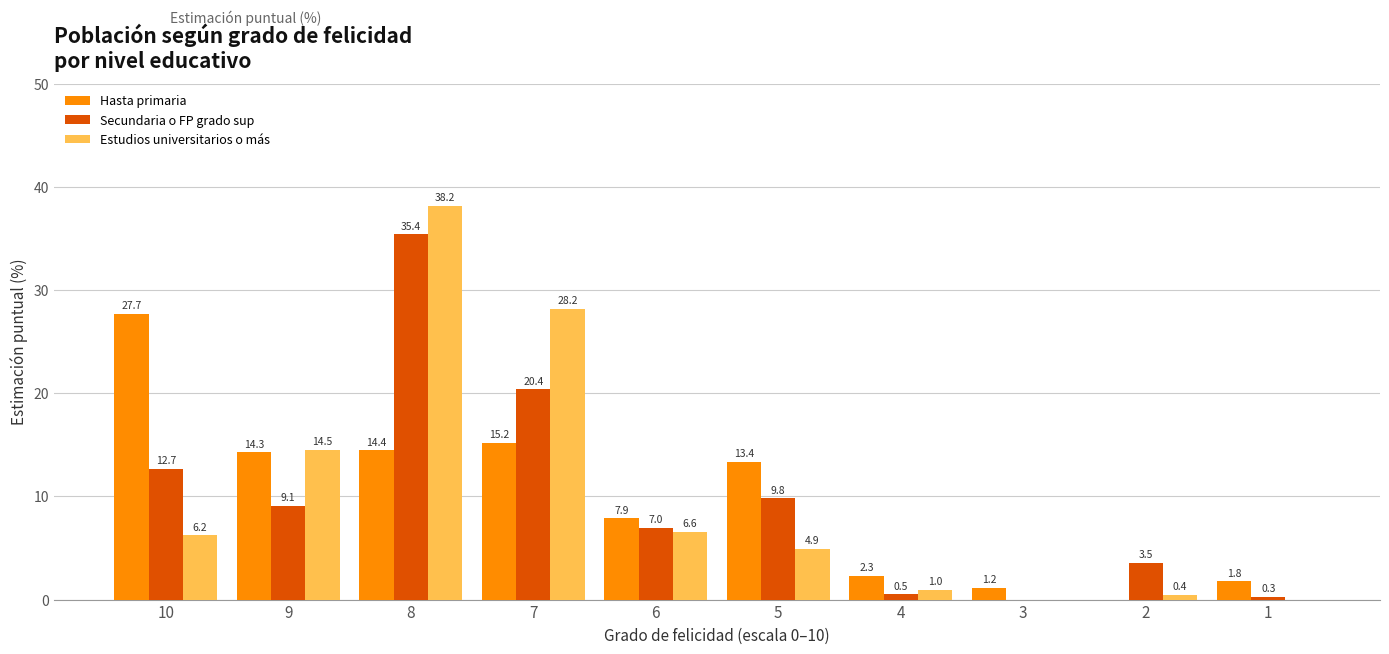

What are all the series names shown in the legend?

Hasta primaria, Secundaria o FP grado sup, Estudios universitarios o más